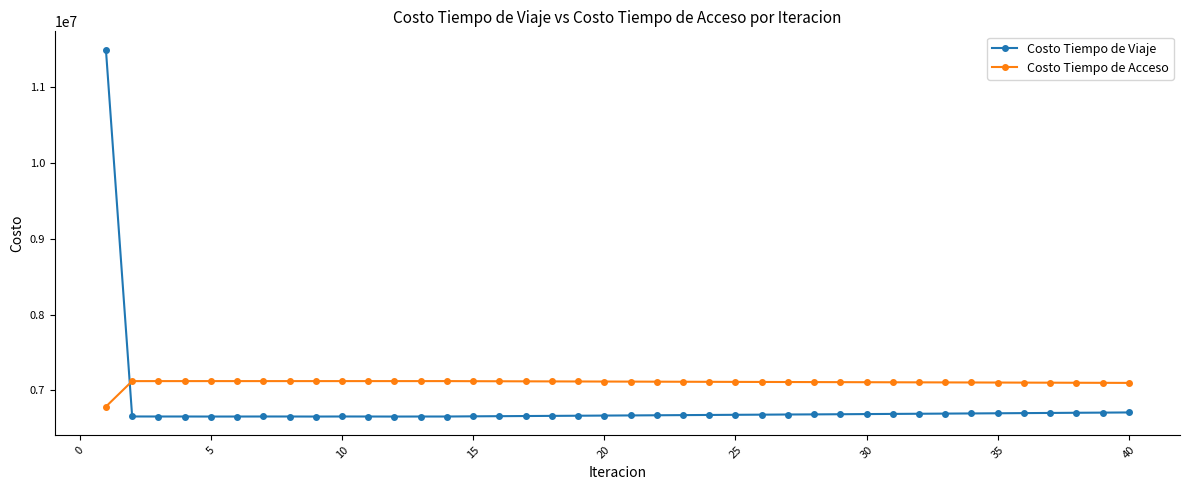

True or false: Costo Tiempo de Viaje has more than 1 interior local peaks.

True